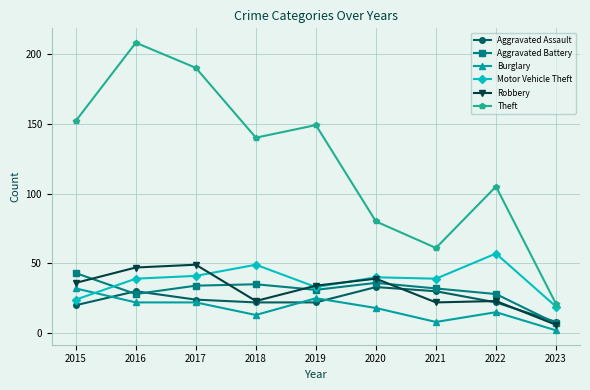

Does the chart have visible grid lines?

Yes